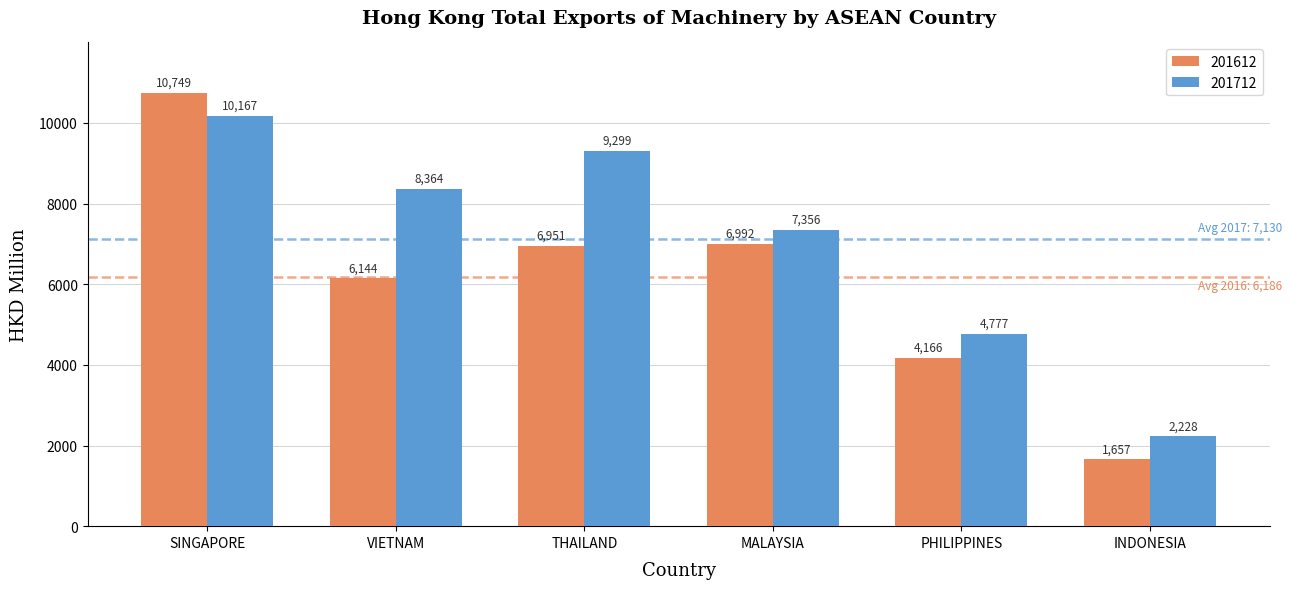

The 201612 series shows 641.0 at INDONESIA. True or false?

False